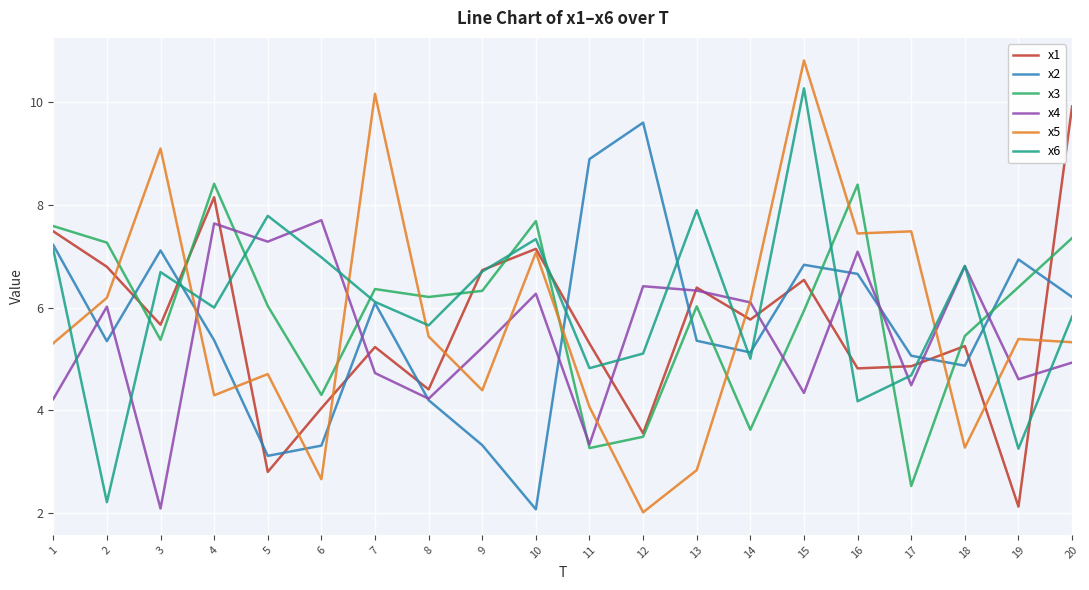

Between 5 and 8, which series saw the biggest shift?

x4